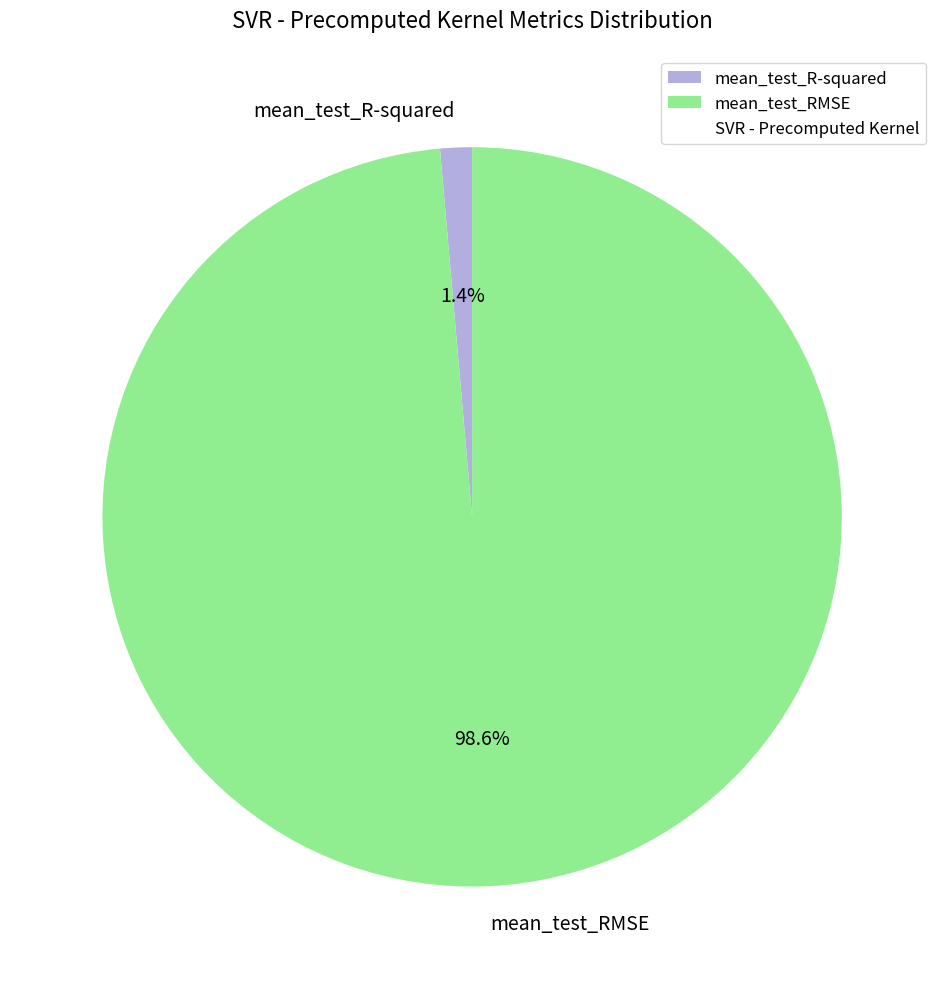

Count the number of slices in the pie.

2